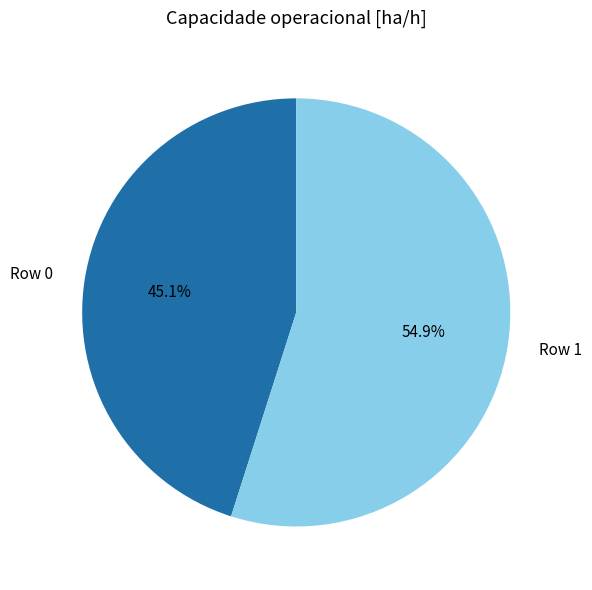

Between Row 1 and Row 0, which is larger?

Row 1